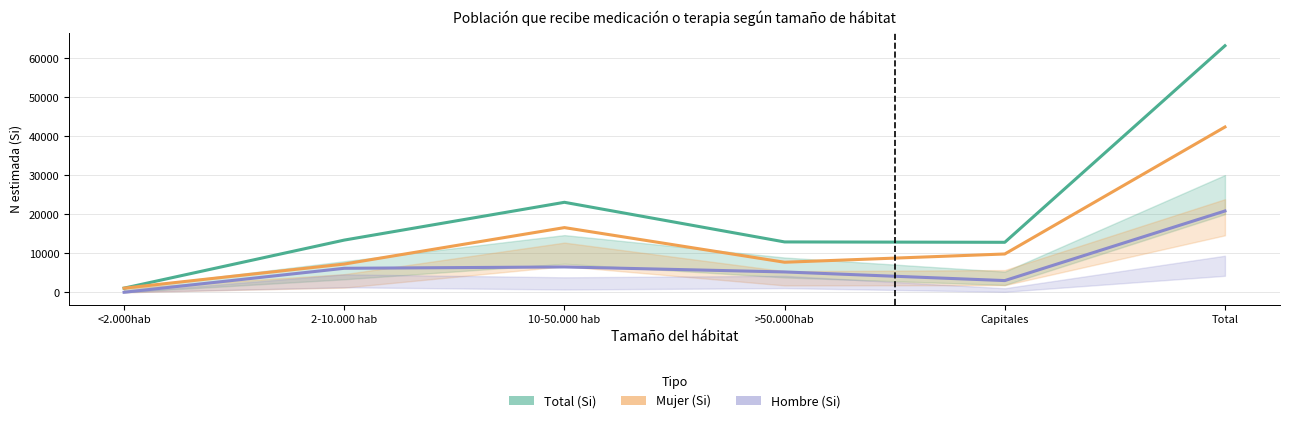

What is the greatest value displayed?

63164